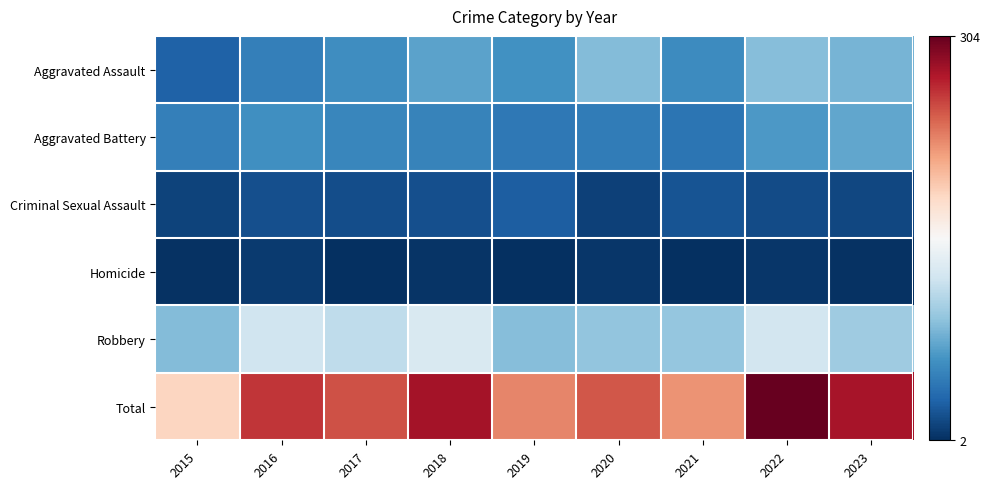

Between 2023 and 2022, which is larger?

2022